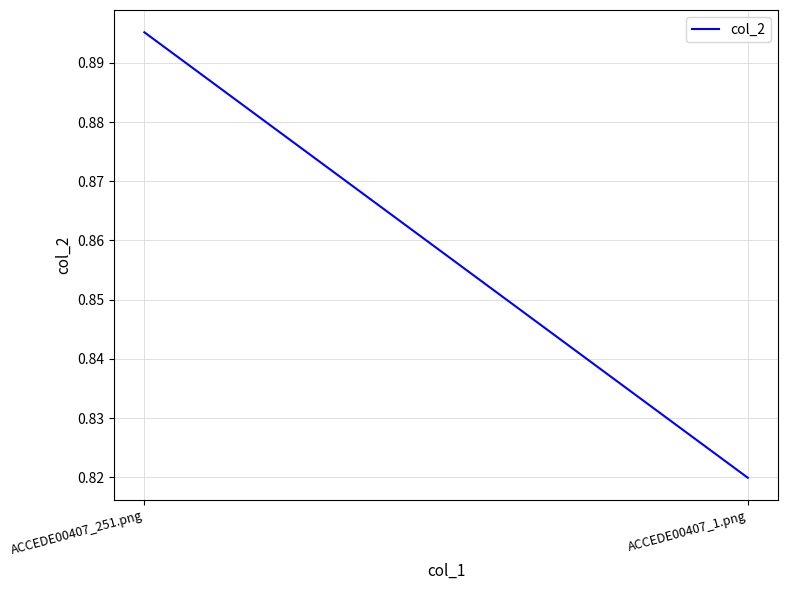

Which has a higher value, ACCEDE00407_1.png or ACCEDE00407_251.png?

ACCEDE00407_251.png